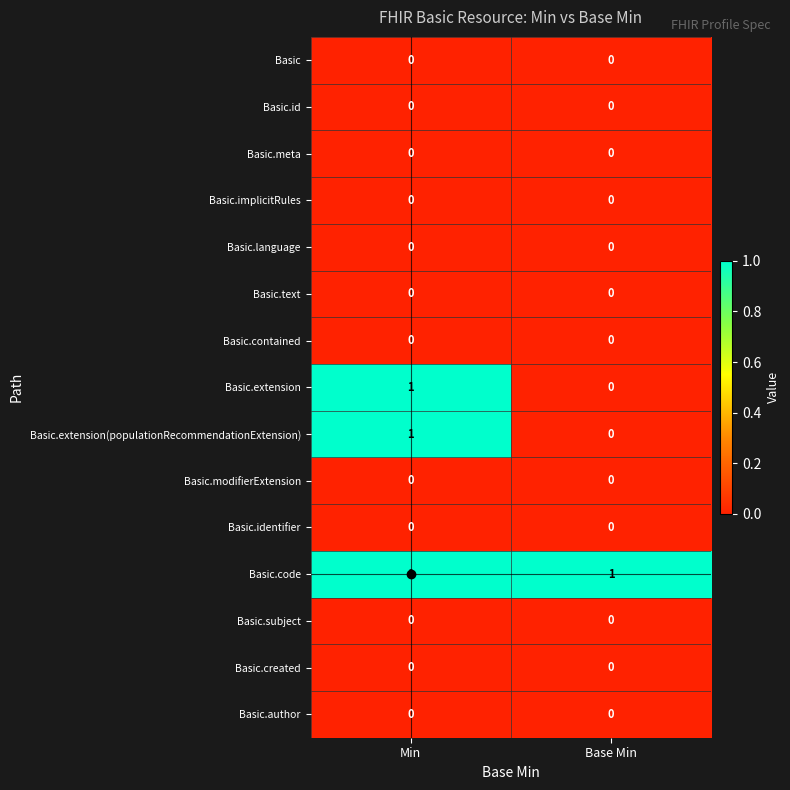

Is it true that Basic.extension(populationRecommendationExtension) equals 1 at Min?

True